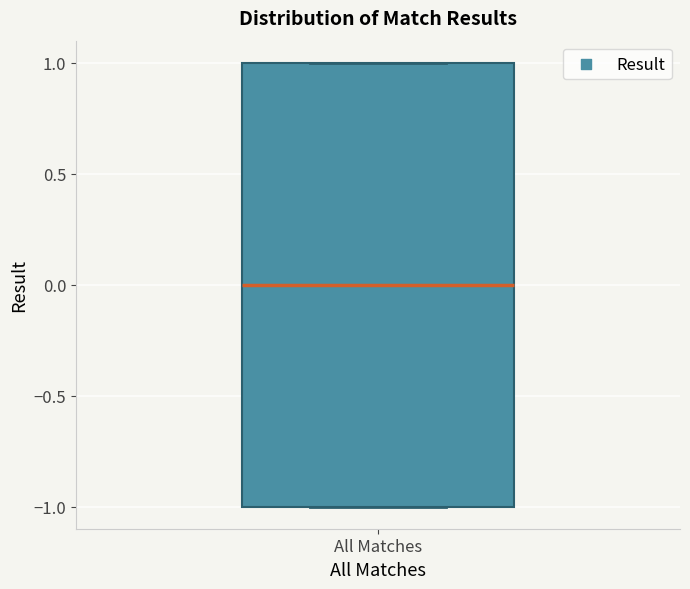

Read this box plot against the y-axis: the position of the median line, the range covered by the box, and the ends of both whiskers. The values are not printed on the chart, so give them approximately, as read against the axis.

median 0, box -1 to 1, whiskers -1 to 1